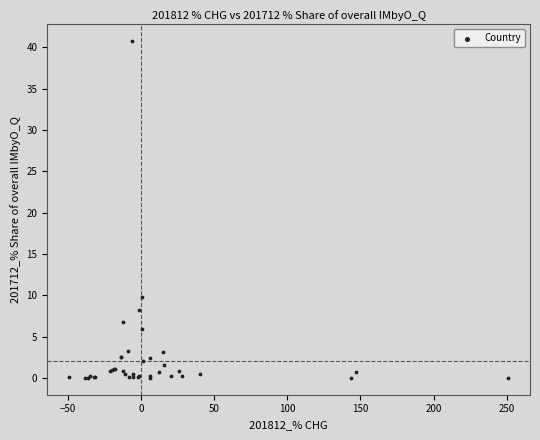

What Y value in the scatter plot is closest to 20?

9.8